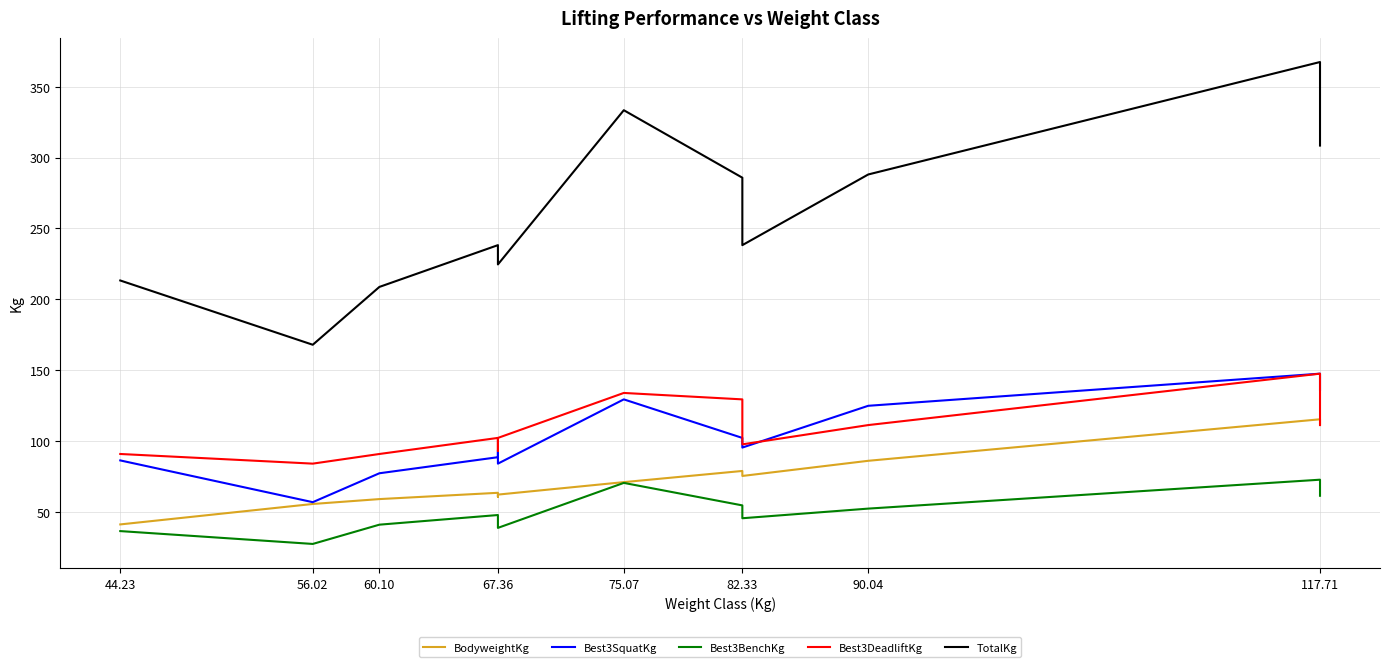

Which series has the widest spread of values?

TotalKg